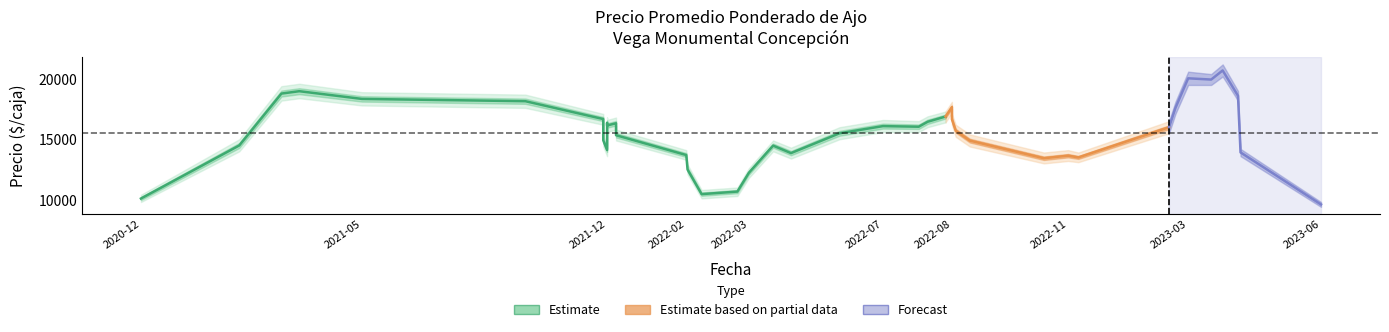

True or false: Precio minimo and Precio maximo cross at least once.

False